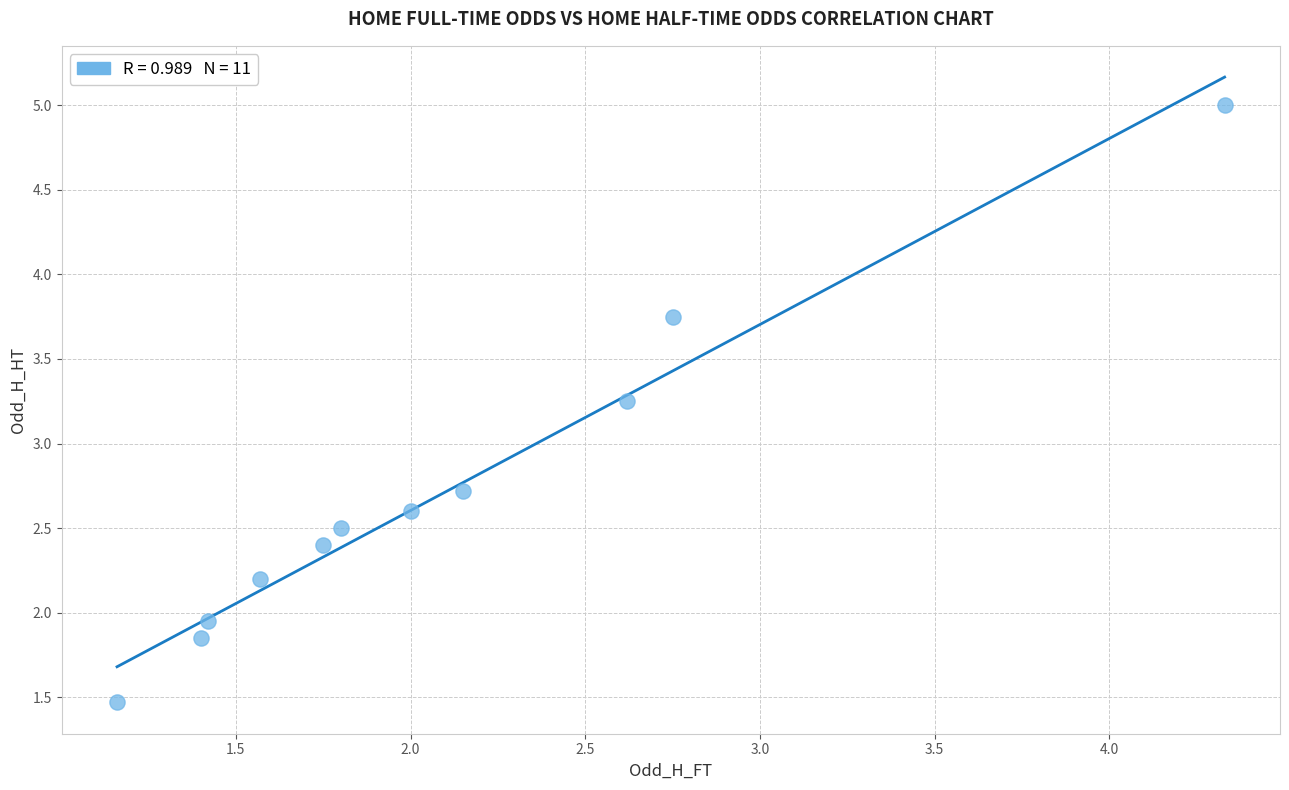

What is the range of Y values (max minus min)?

3.5